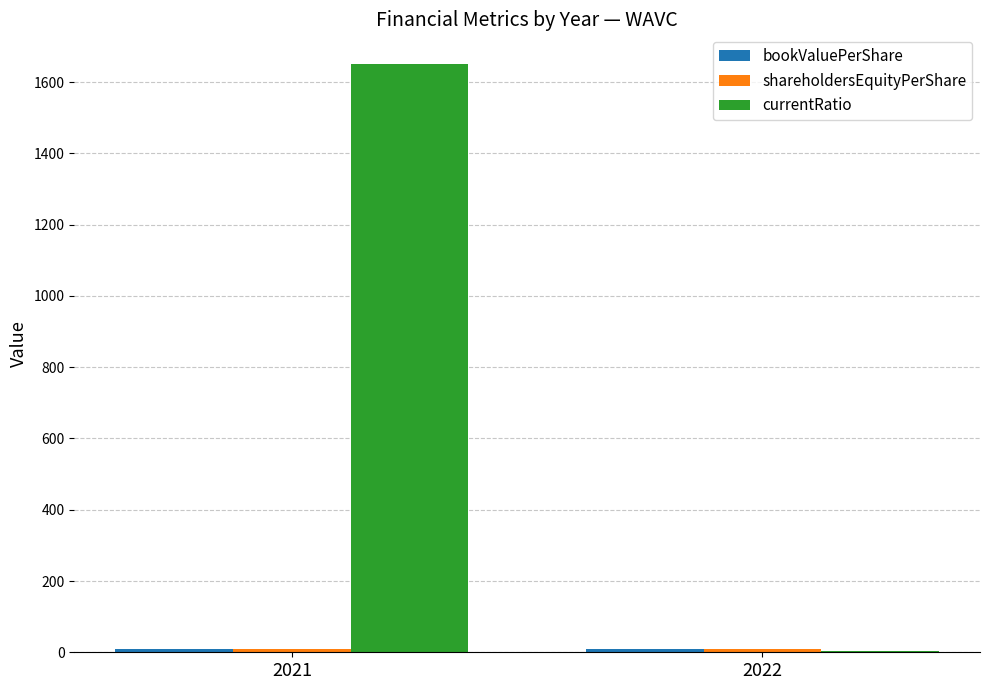

Which series has the largest total across all categories?

currentRatio